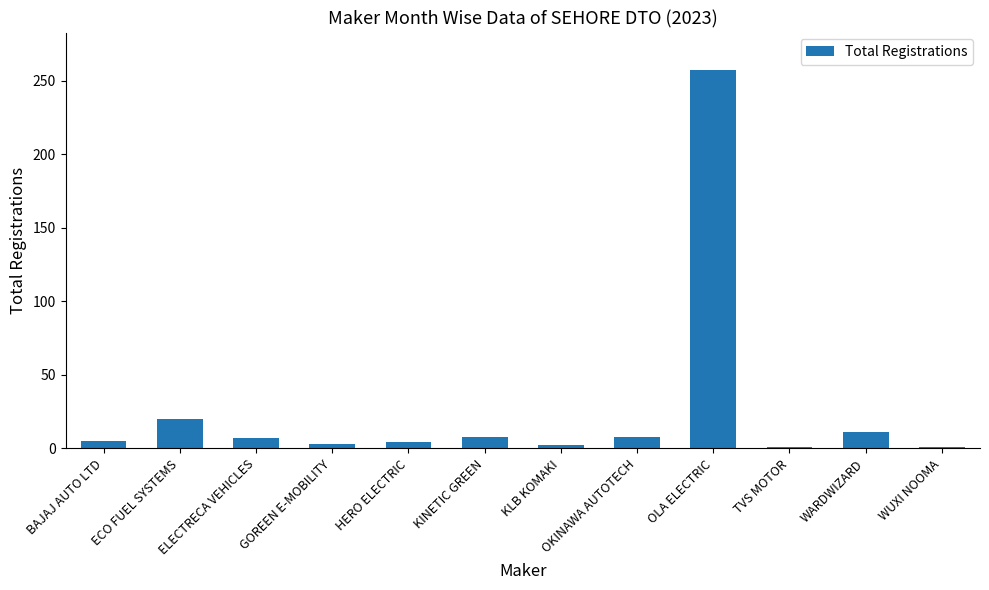

What is the change in value from OLA ELECTRIC to TVS MOTOR?

-256